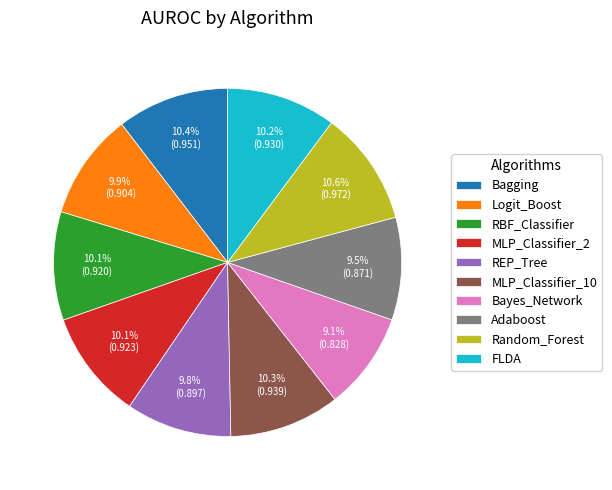

Is Bagging the majority of the pie?

No